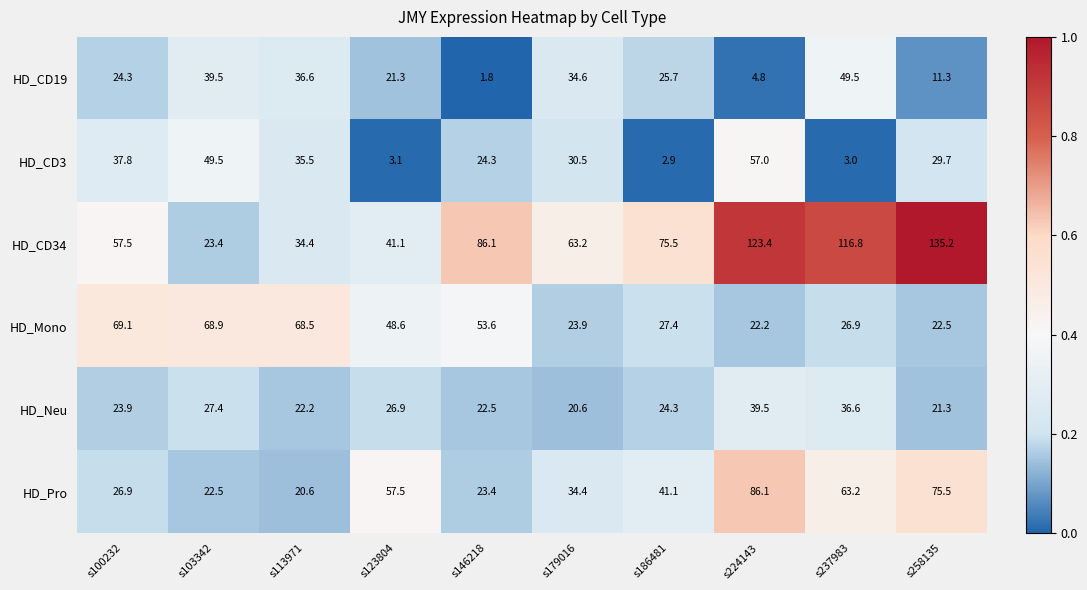

True or false: HD_CD34 has a value of 210.6 at s224143.

False